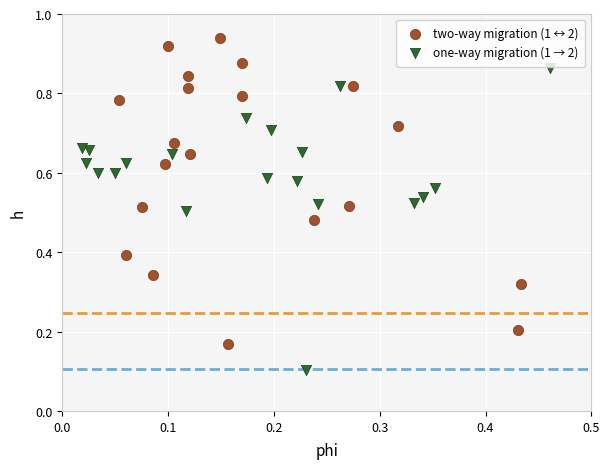

What are all the series names shown in the legend?

two-way migration (1 ↔ 2), one-way migration (1 → 2)